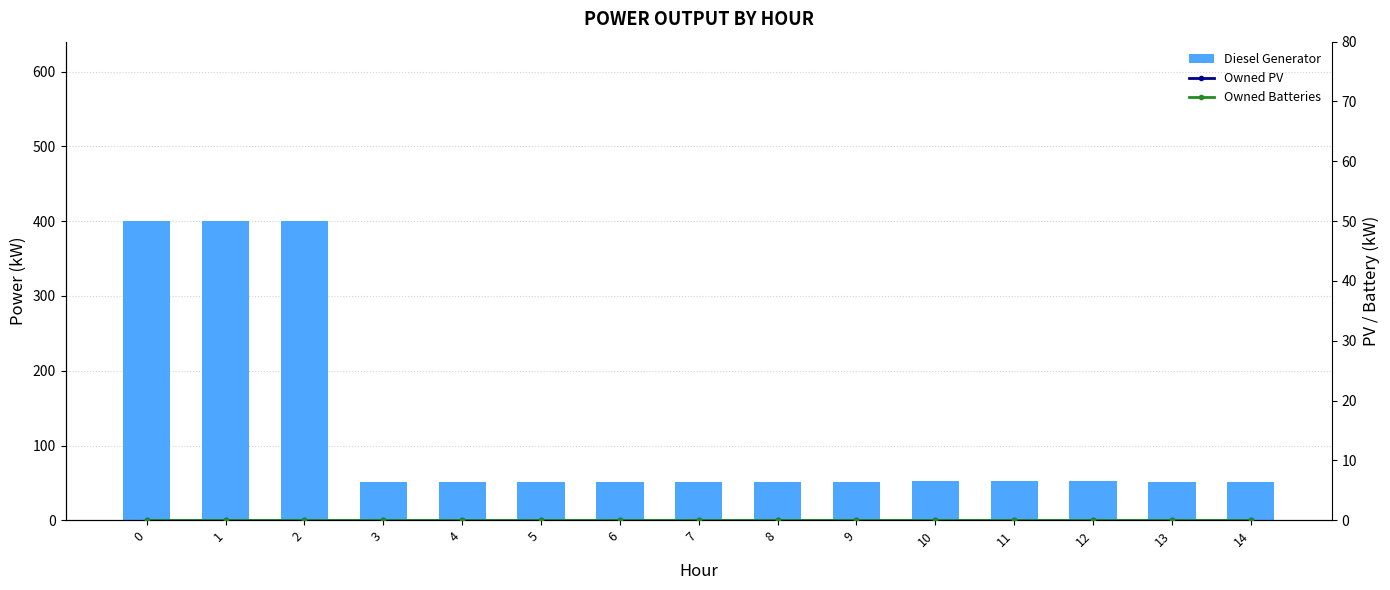

What is the value of the Diesel Generator bar at the 6th from the left?

51